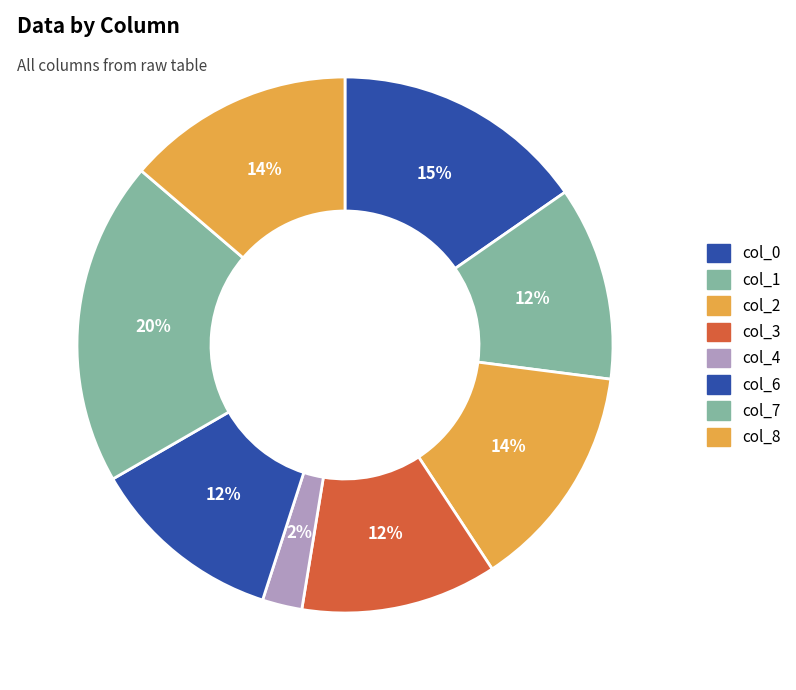

Is col_2 the majority of the pie?

No